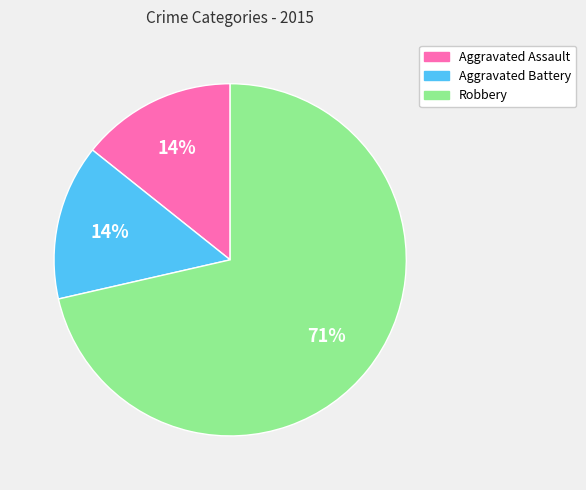

What is the largest slice in the pie chart?

Robbery